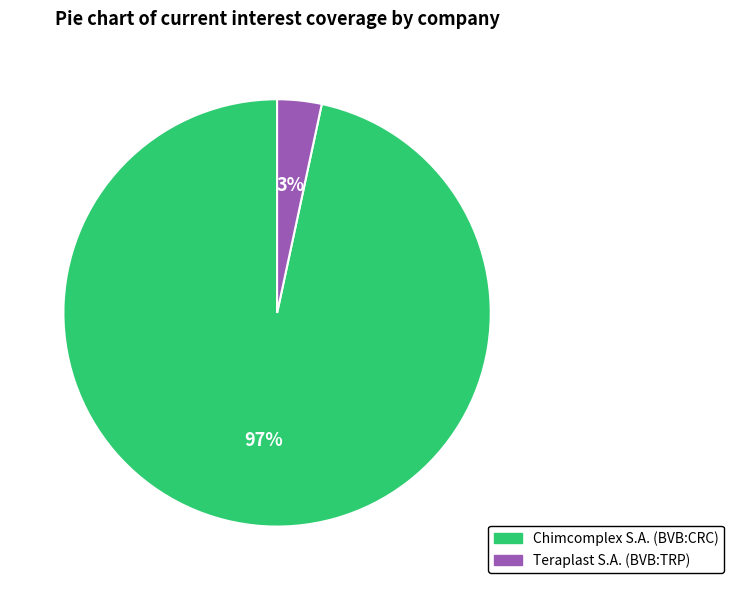

The Chimcomplex S.A. (BVB:CRC) slice represents 97% of the pie. True or false?

True